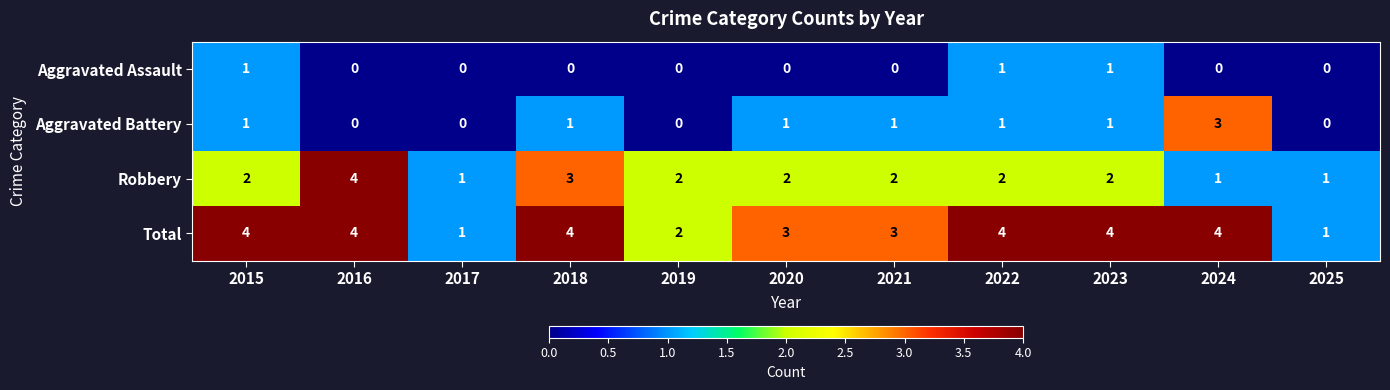

What is the total value across all series at 2022?

8